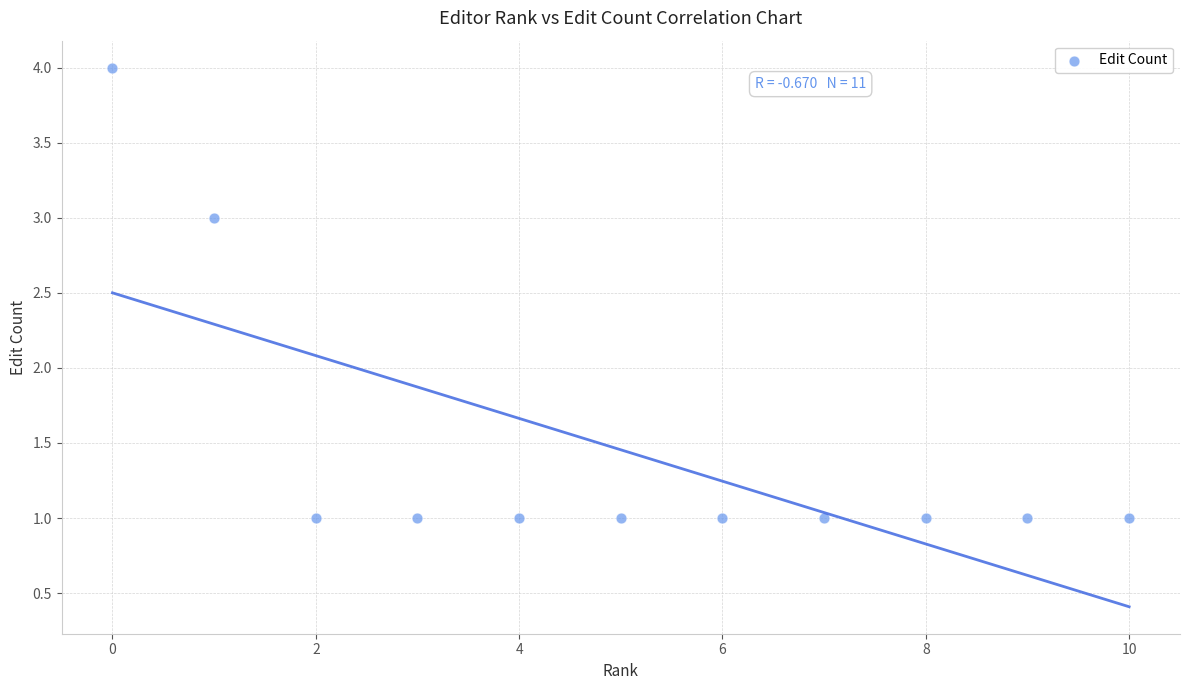

What is the range of Y values (max minus min)?

3